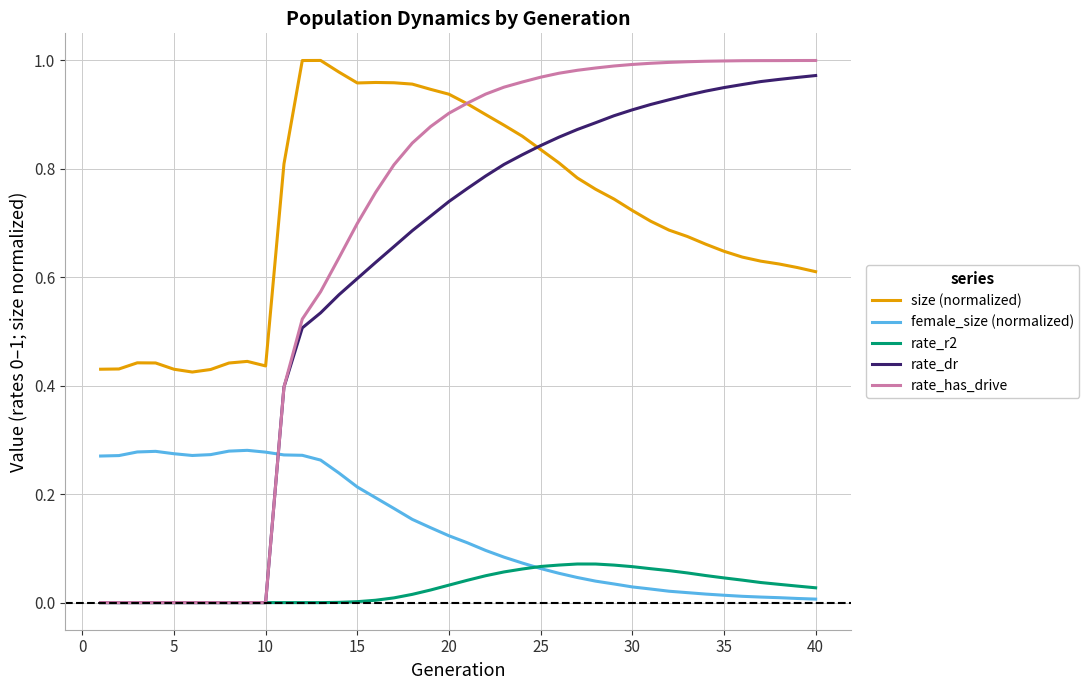

Which series has the largest range (max minus min)?

rate_has_drive